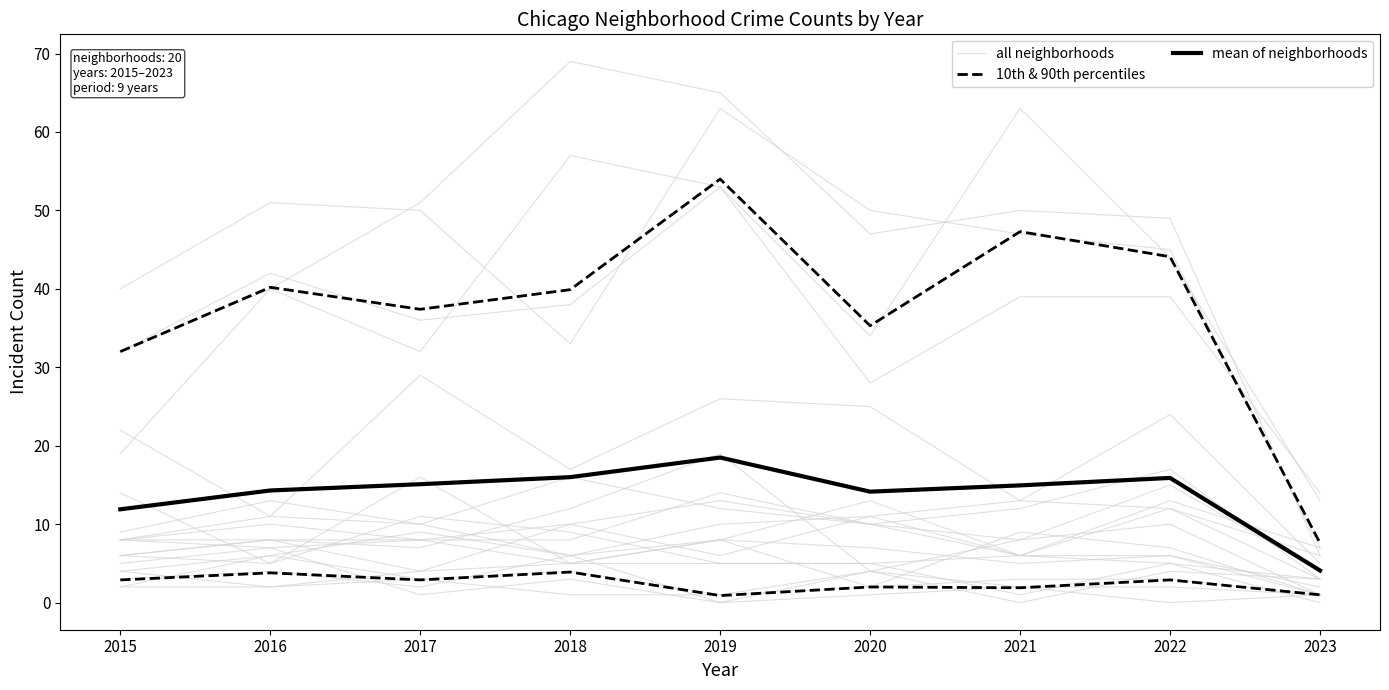

Where is 10th & 90th percentiles nearest to the value 2?

2020